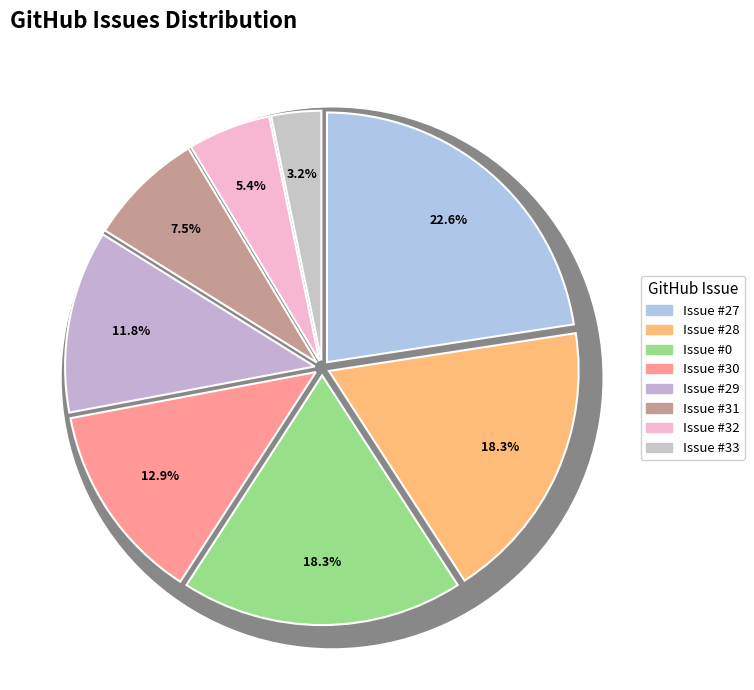

How many segments does this pie chart have?

8